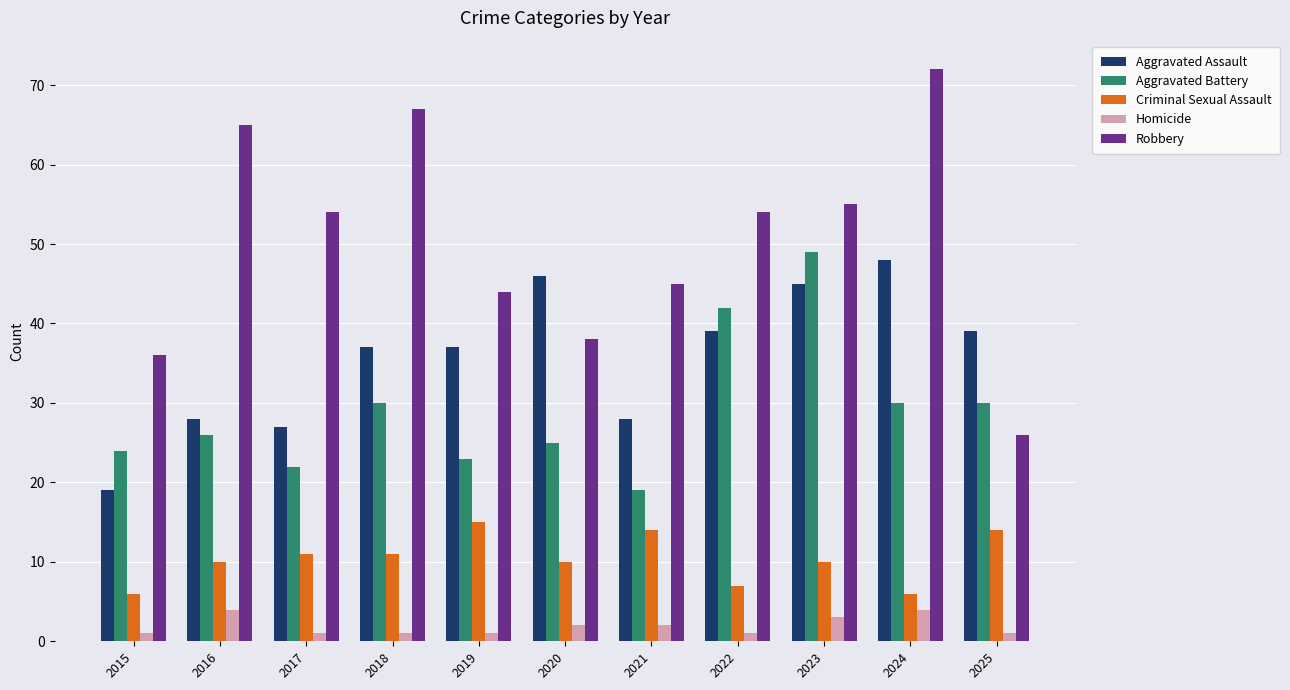

Between 2020 and 2024, which series saw the biggest shift?

Robbery